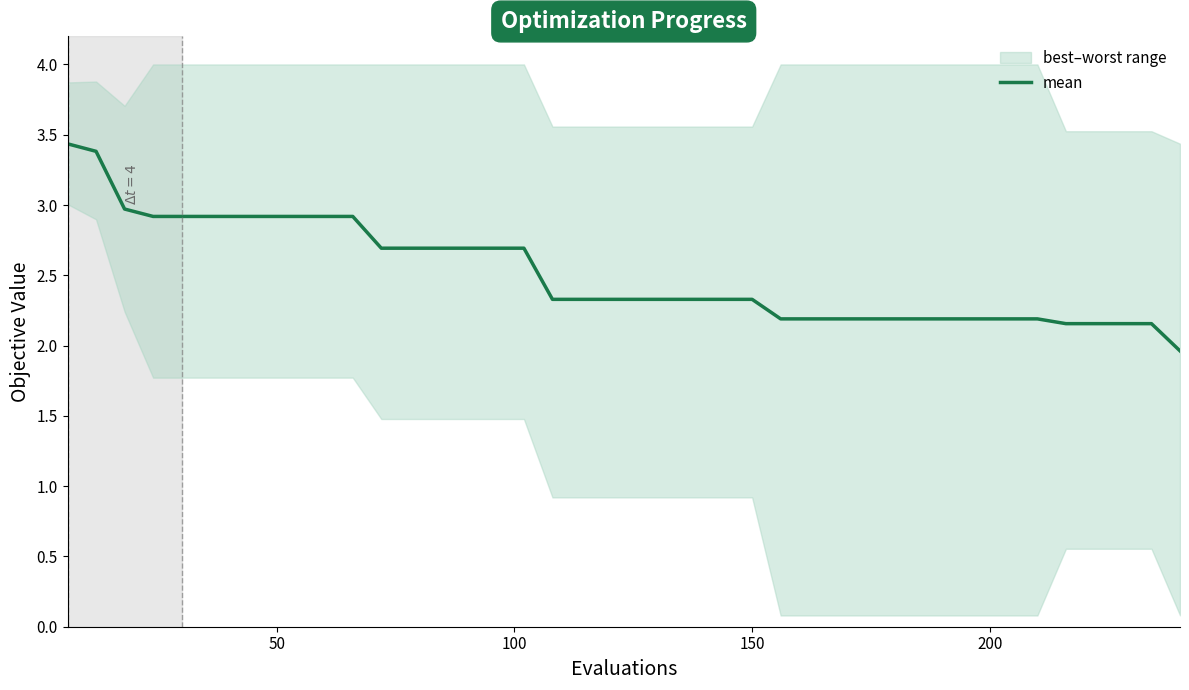

What is the minimum value for mean?

2.0